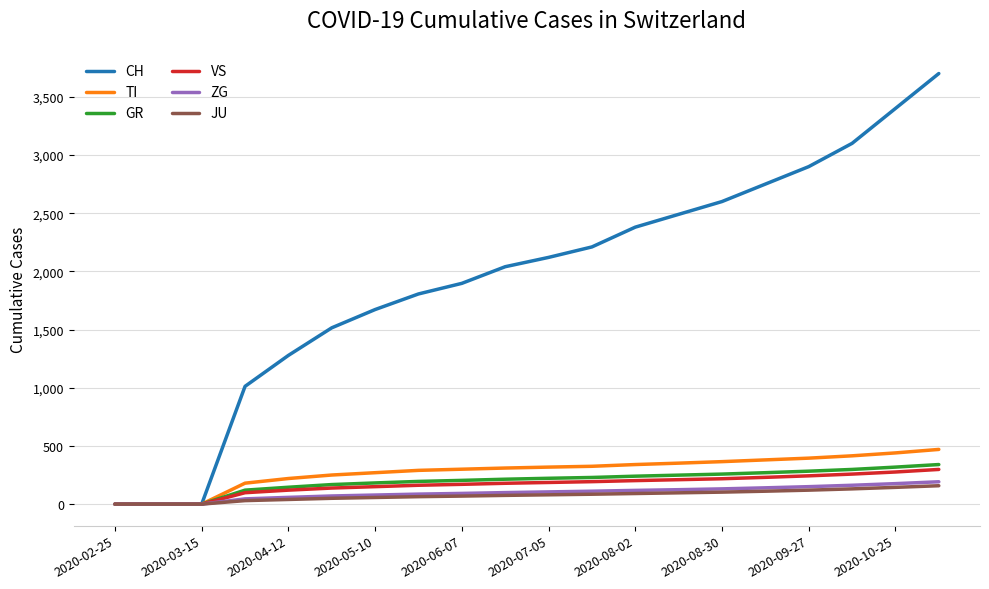

Which series has the largest total across all categories?

CH